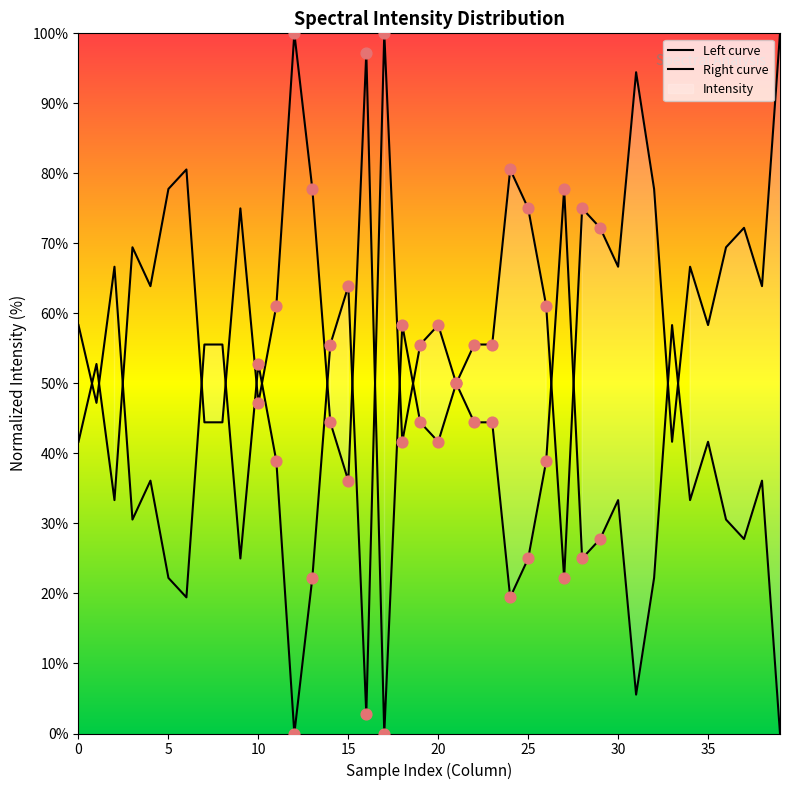

Approximately how many times larger is the value at 25 compared to 26?

1.2